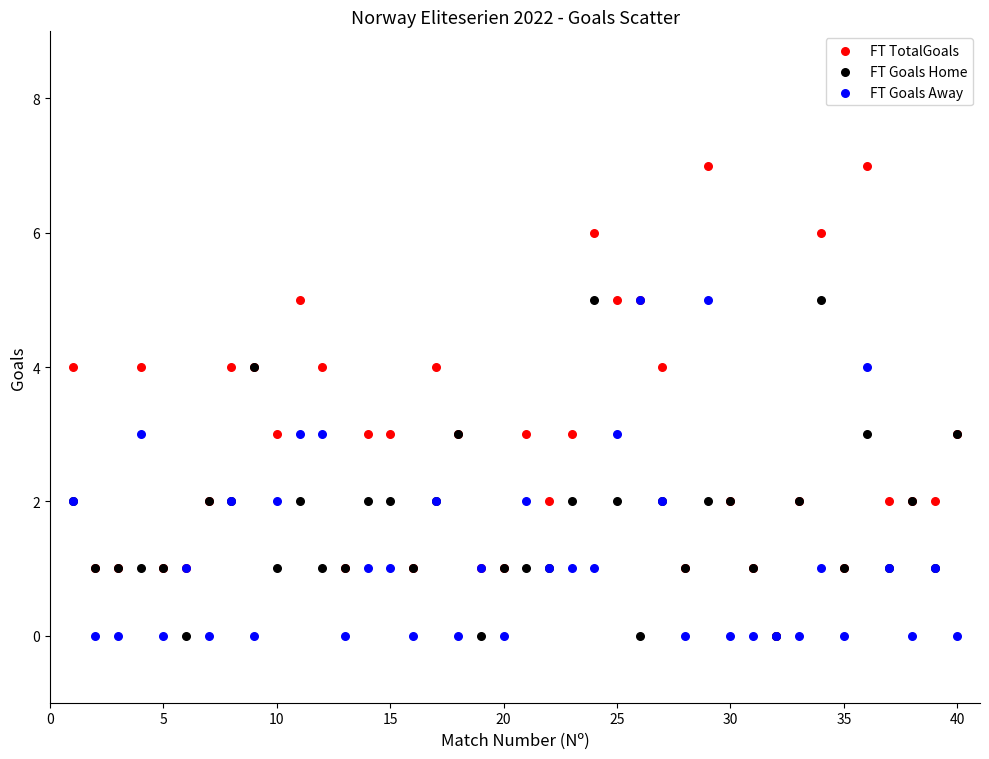

Which series reaches the maximum Y coordinate?

FT TotalGoals